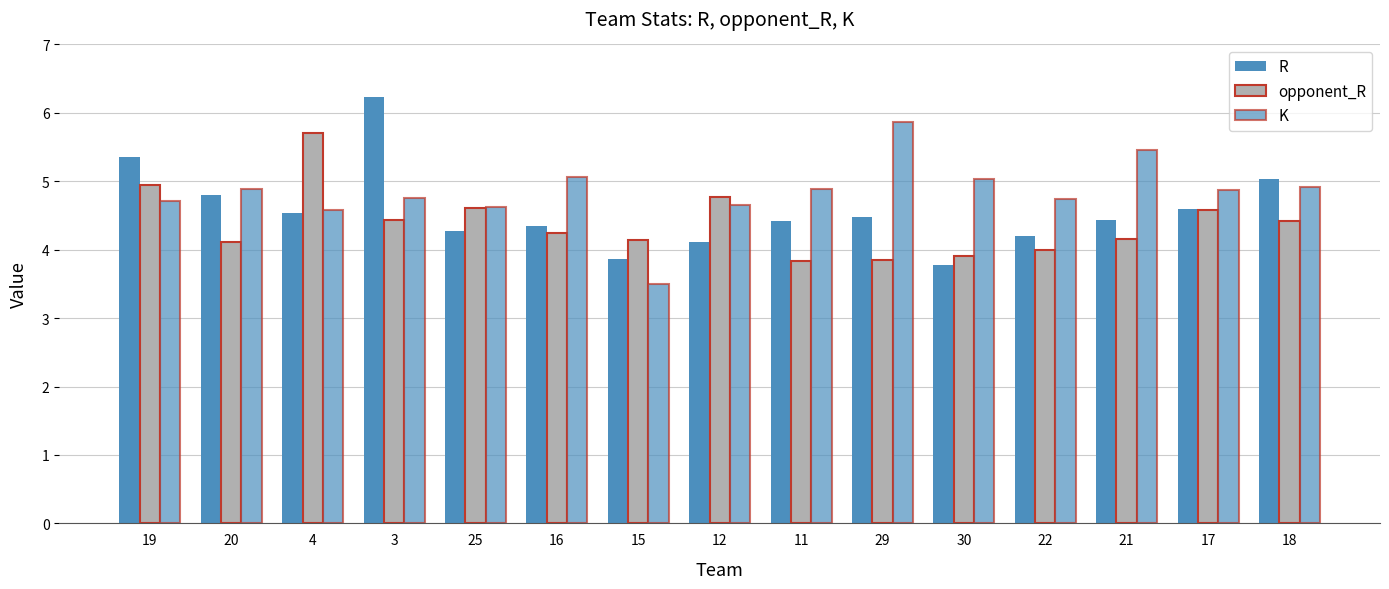

What is the approximate value of R at 18?

5.0